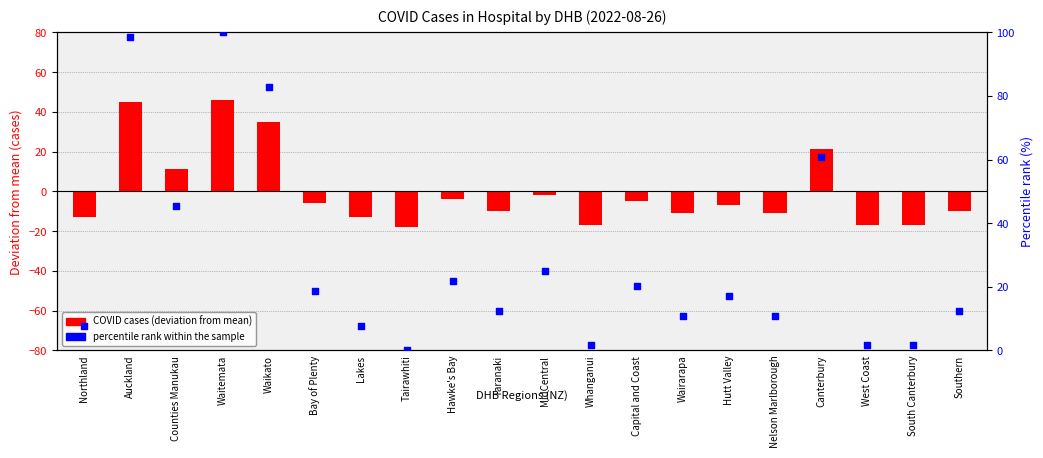

What is the total value across all series at Tairawhiti?

-17.9